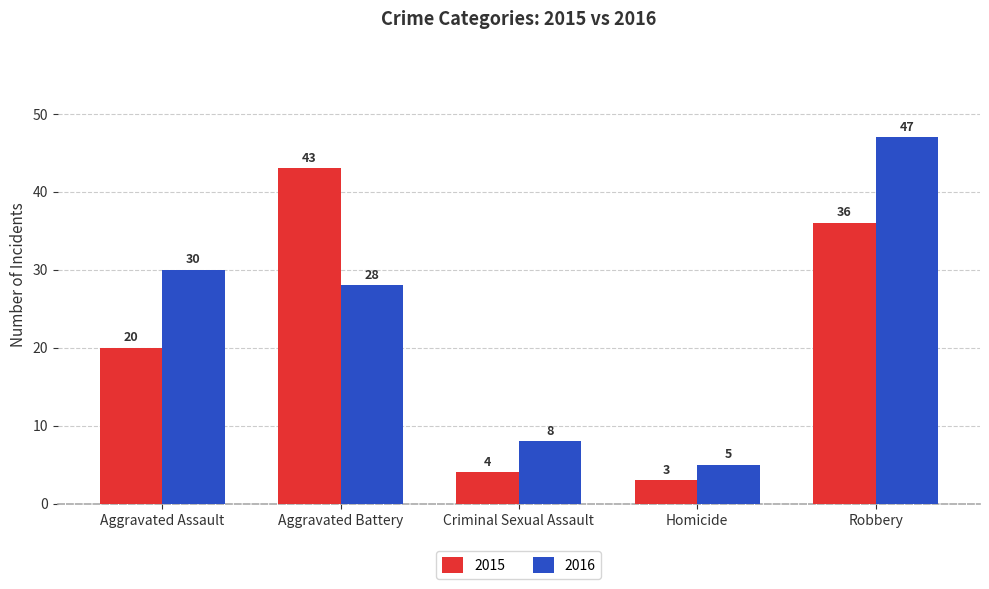

At which category is the sum across all series the highest?

Robbery